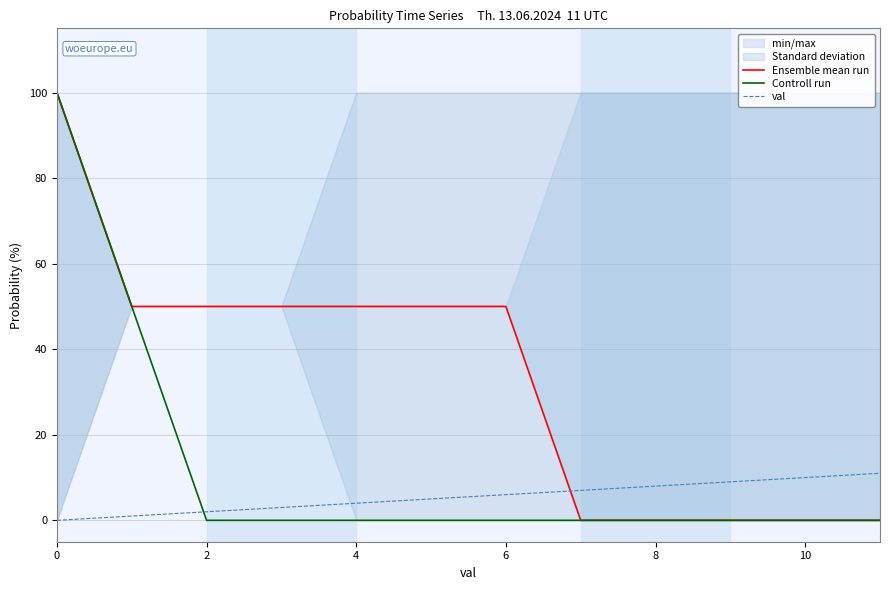

True or false: Controll run and val cross at least once.

True